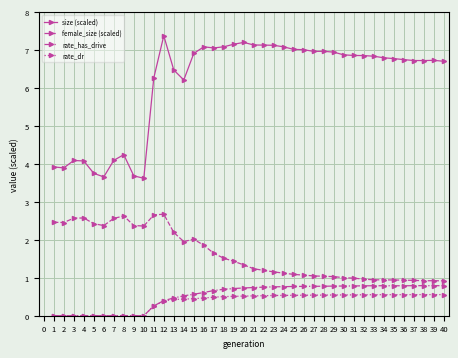

True or false: female_size (scaled) and rate_has_drive intersect in this chart.

False